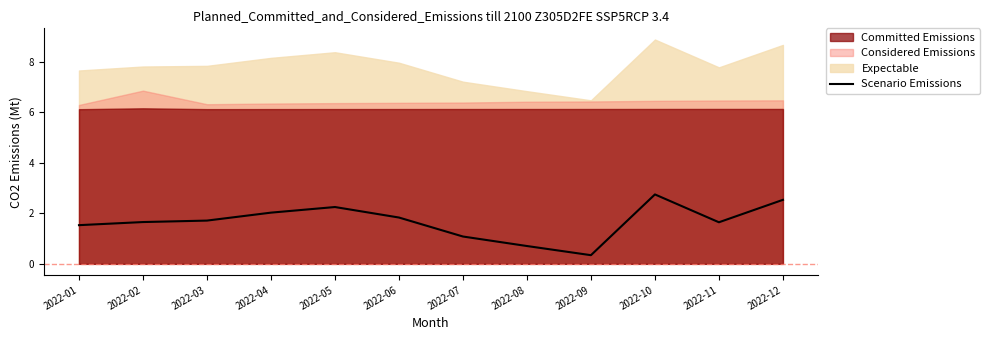

What is the minimum value shown in the chart?

0.3